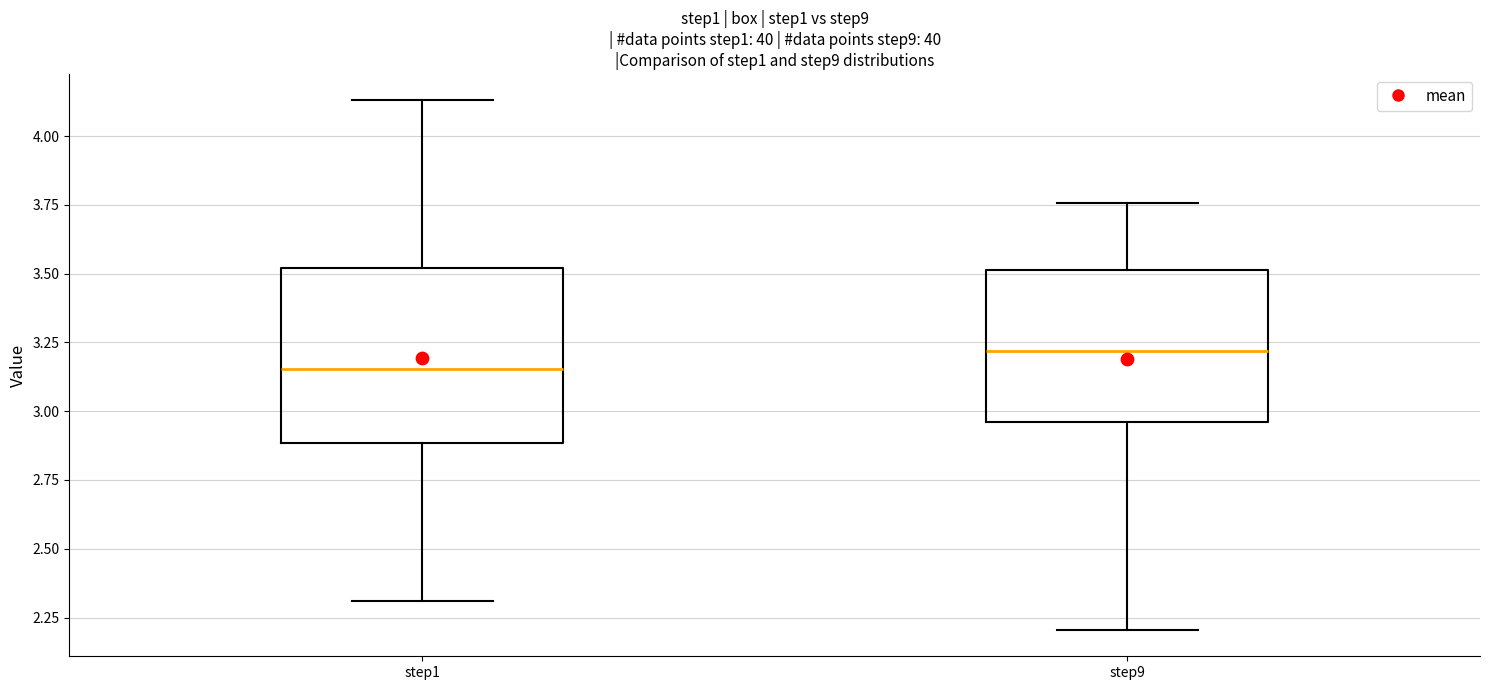

Reading left to right, transcribe this box plot: for each box, give where its median line is, the range the box spans, and where its two whiskers end, as read against the y-axis. The values are not printed on the chart, so give them approximately, as read against the axis.

step1: median 3.15, box 2.90 to 3.50, whiskers 2.30 to 4.15
step9: median 3.20, box 2.95 to 3.50, whiskers 2.20 to 3.75